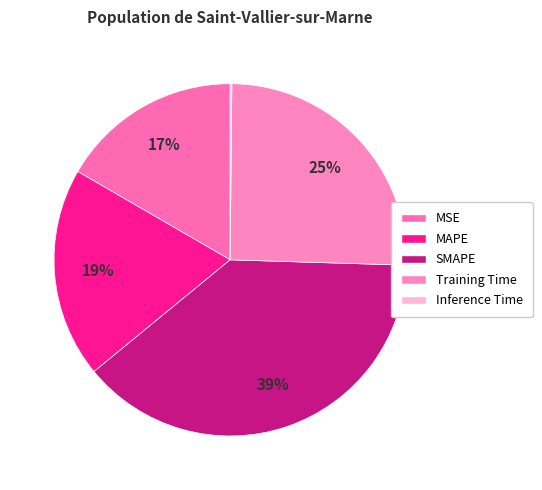

What percentage is NOT represented by MAPE?

80.7%